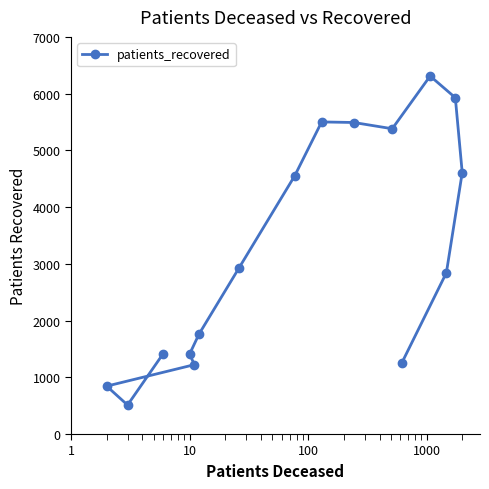

What is the difference between the second highest and second lowest values?

5084